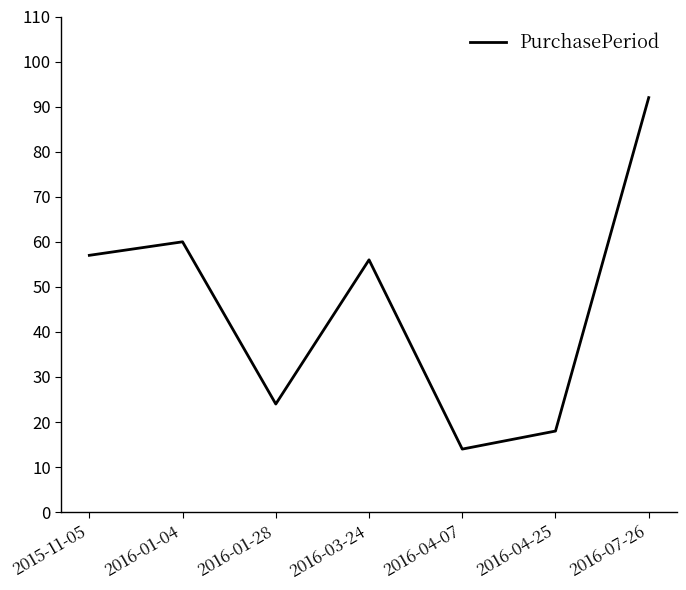

How many series are shown in this chart?

1